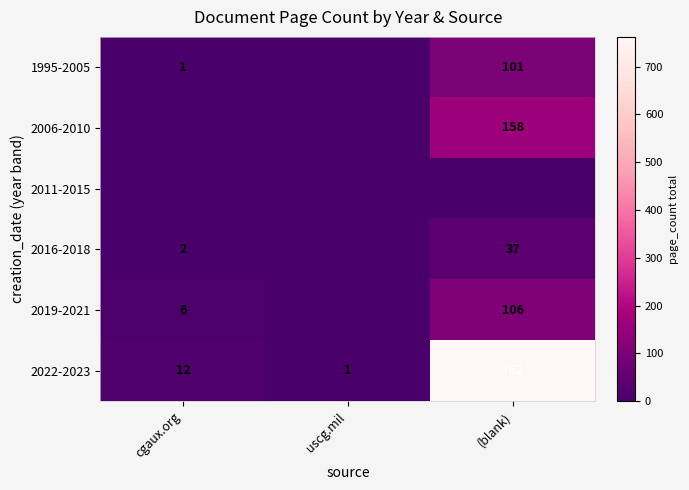

Is the value of 2022-2023 at (blank) greater than the value of 2006-2010 at (blank)?

Yes